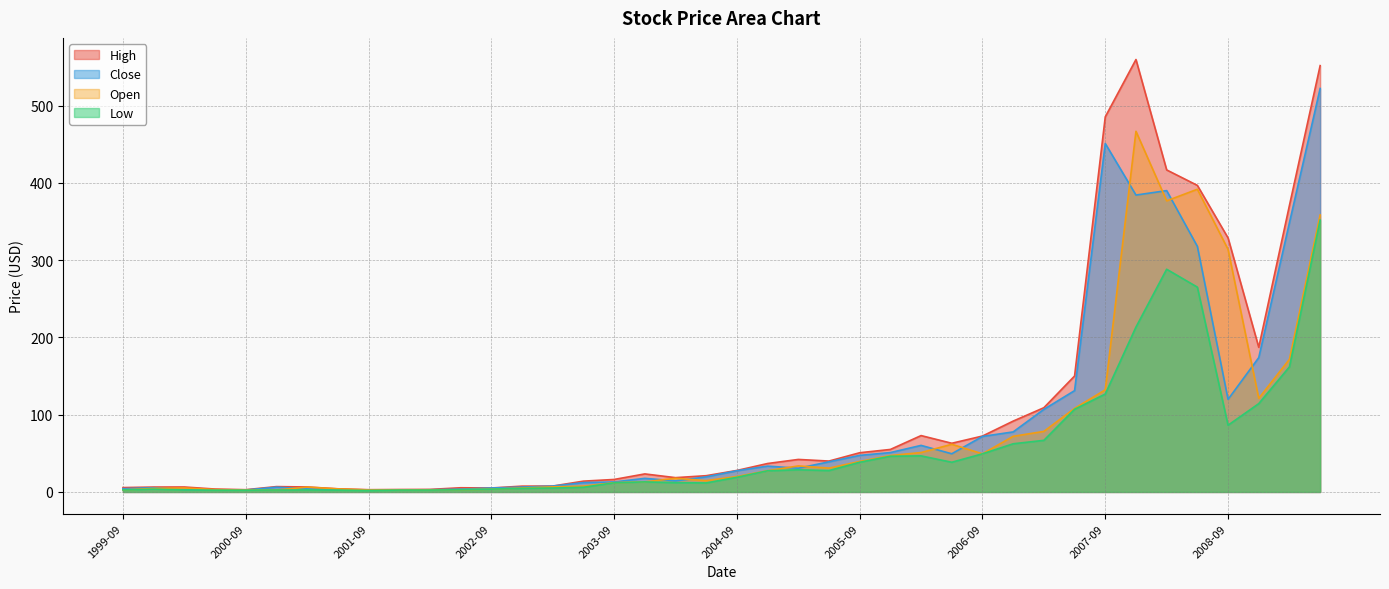

Reading left to right, extract all data points from this chart.

High: 1999-09=5.7	1999-12=6.3	2000-03=6.4	2000-06=3.7	2000-09=2.9	2000-12=6.9	2001-03=6.4	2001-06=4.1	2001-09=2.9	2001-12=3.1	2002-03=3.3	2002-06=5.4	2002-09=5.1	2002-12=7.5	2003-03=7.6	2003-06=14.0	2003-09=16.1	2003-12=23.3	2004-03=18.5	2004-06=21.0	2004-09=27.8	2004-12=36.8	2005-03=42.1	2005-06=40.0	2005-09=50.7	2005-12=55.0	2006-03=72.9	2006-06=63.0	2006-09=72.3	2006-12=91.7	2007-03=109.0	2007-06=150.0	2007-09=485.3	2007-12=559.5	2008-03=416.7	2008-06=396.7	2008-09=328.7	2008-12=187.2	2009-03=370.8	2009-06=551.6
Close: 1999-09=4.2	1999-12=5.5	2000-03=3.1	2000-06=2.5	2000-09=2.5	2000-12=6.2	2001-03=3.9	2001-06=2.6	2001-09=2.6	2001-12=2.6	2002-03=2.8	2002-06=3.6	2002-09=5.1	2002-12=6.3	2003-03=7.6	2003-06=12.1	2003-09=12.9	2003-12=17.6	2004-03=14.3	2004-06=19.5	2004-09=27.5	2004-12=33.4	2005-03=30.7	2005-06=39.0	2005-09=47.3	2005-12=51.0	2006-03=60.2	2006-06=49.4	2006-09=71.9	2006-12=77.7	2007-03=106.9	2007-06=131.1	2007-09=450.9	2007-12=384.1	2008-03=389.9	2008-06=317.8	2008-09=119.8	2008-12=173.8	2009-03=348.4	2009-06=522.0
Low: 1999-09=2.6	1999-12=3.6	2000-03=2.6	2000-06=2.3	2000-09=2.3	2000-12=2.5	2001-03=2.6	2001-06=2.4	2001-09=1.9	2001-12=2.4	2002-03=2.4	2002-06=2.9	2002-09=3.6	2002-12=4.7	2003-03=5.1	2003-06=6.1	2003-09=11.8	2003-12=13.0	2004-03=12.0	2004-06=11.7	2004-09=18.9	2004-12=27.4	2005-03=28.7	2005-06=27.7	2005-09=38.4	2005-12=46.2	2006-03=46.7	2006-06=38.4	2006-09=49.3	2006-12=62.3	2007-03=66.8	2007-06=107.0	2007-09=126.7	2007-12=213.3	2008-03=288.2	2008-06=265.0	2008-09=86.3	2008-12=114.3	2009-03=161.9	2009-06=351.7
Open: 1999-09=2.7	1999-12=4.6	2000-03=5.2	2000-06=3.0	2000-09=2.5	2000-12=2.5	2001-03=6.3	2001-06=4.0	2001-09=2.6	2001-12=2.6	2002-03=2.7	2002-06=2.9	2002-09=3.7	2002-12=5.1	2003-03=6.6	2003-06=7.5	2003-09=12.0	2003-12=13.0	2004-03=17.7	2004-06=14.6	2004-09=20.0	2004-12=27.5	2005-03=33.7	2005-06=30.8	2005-09=39.5	2005-12=47.1	2006-03=51.0	2006-06=61.7	2006-09=49.3	2006-12=72.0	2007-03=78.3	2007-06=108.2	2007-09=132.2	2007-12=466.7	2008-03=376.7	2008-06=391.7	2008-09=313.8	2008-12=121.2	2009-03=171.7	2009-06=358.3